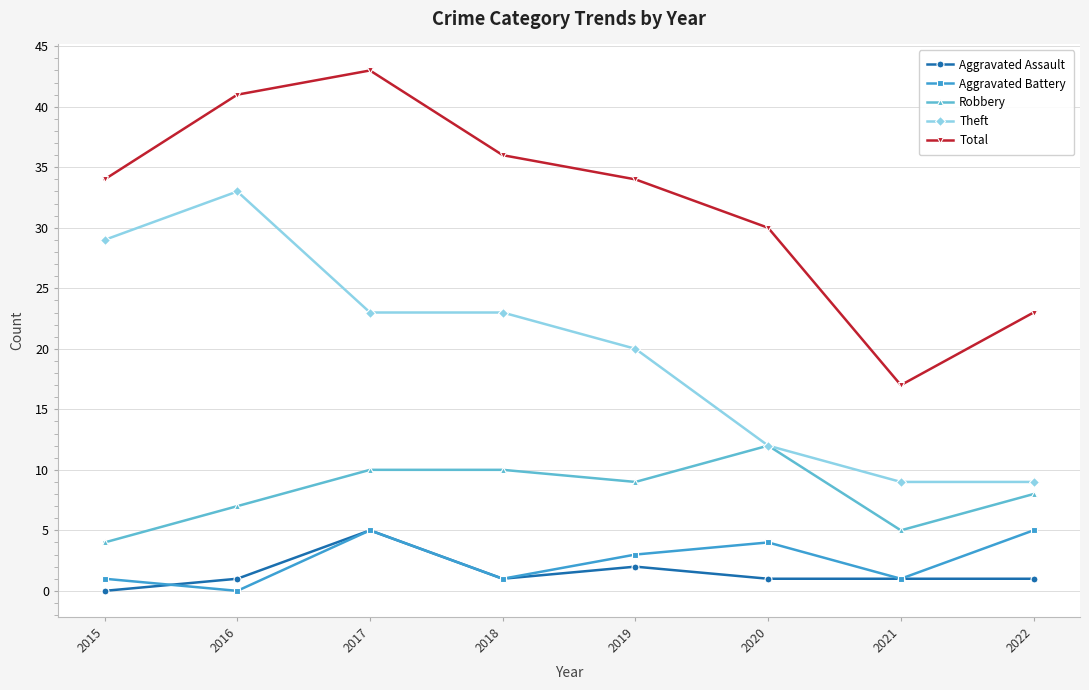

Does the chart have visible grid lines?

Yes